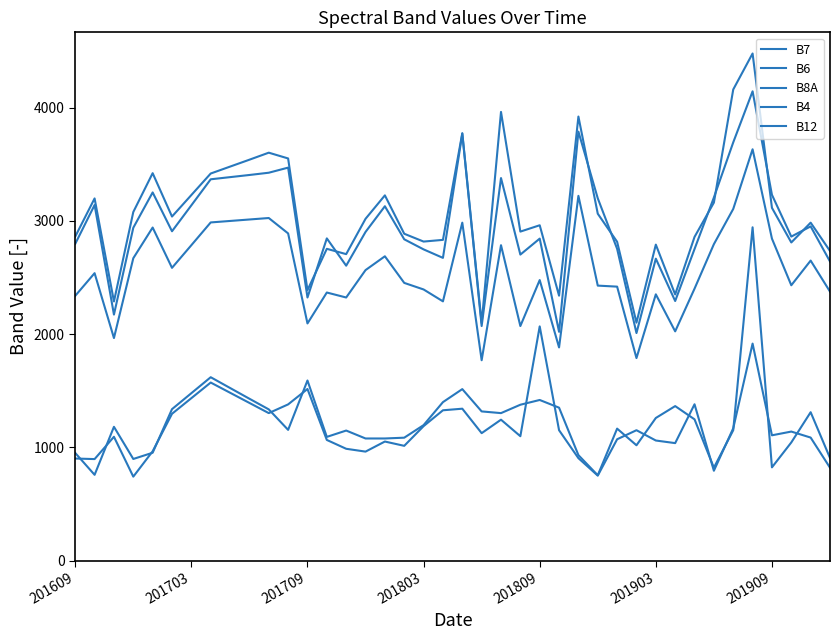

In B7, how many points are lower than both neighbors (excluding endpoints)?

11